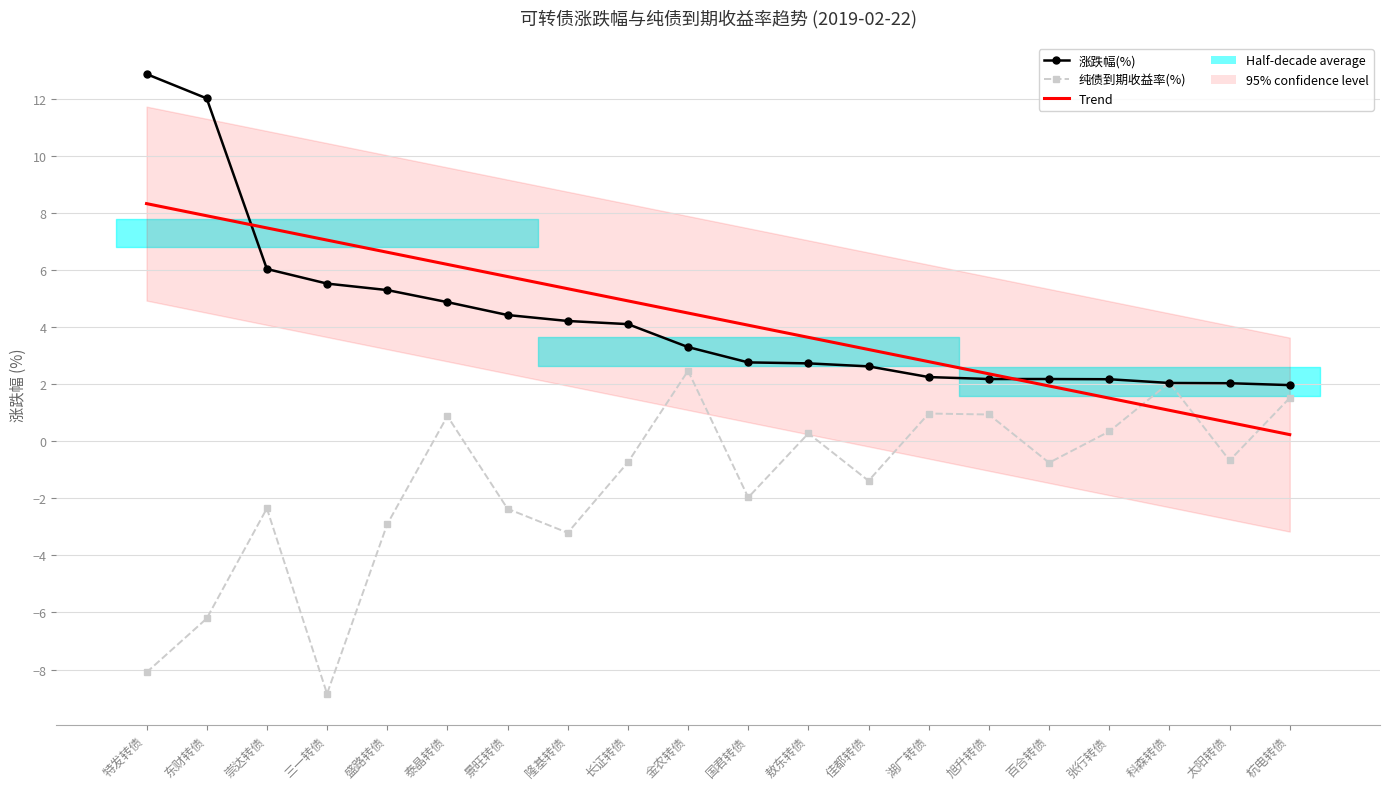

At 旭升转债, list the series in order from smallest to largest.

纯债到期收益率(%), 涨跌幅(%), Trend